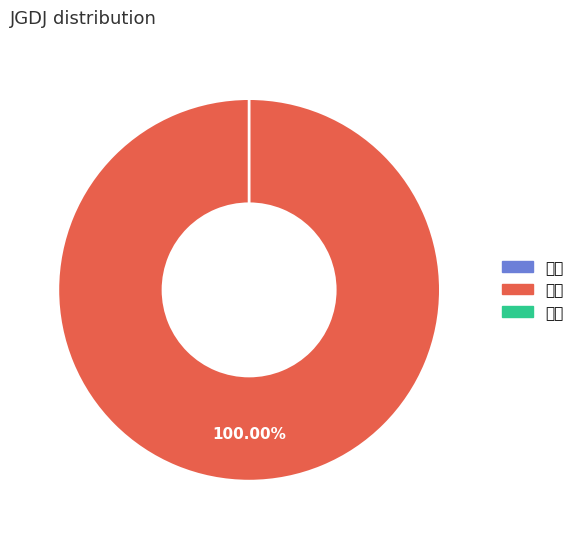

Between 三级 and 一级, which is larger?

三级